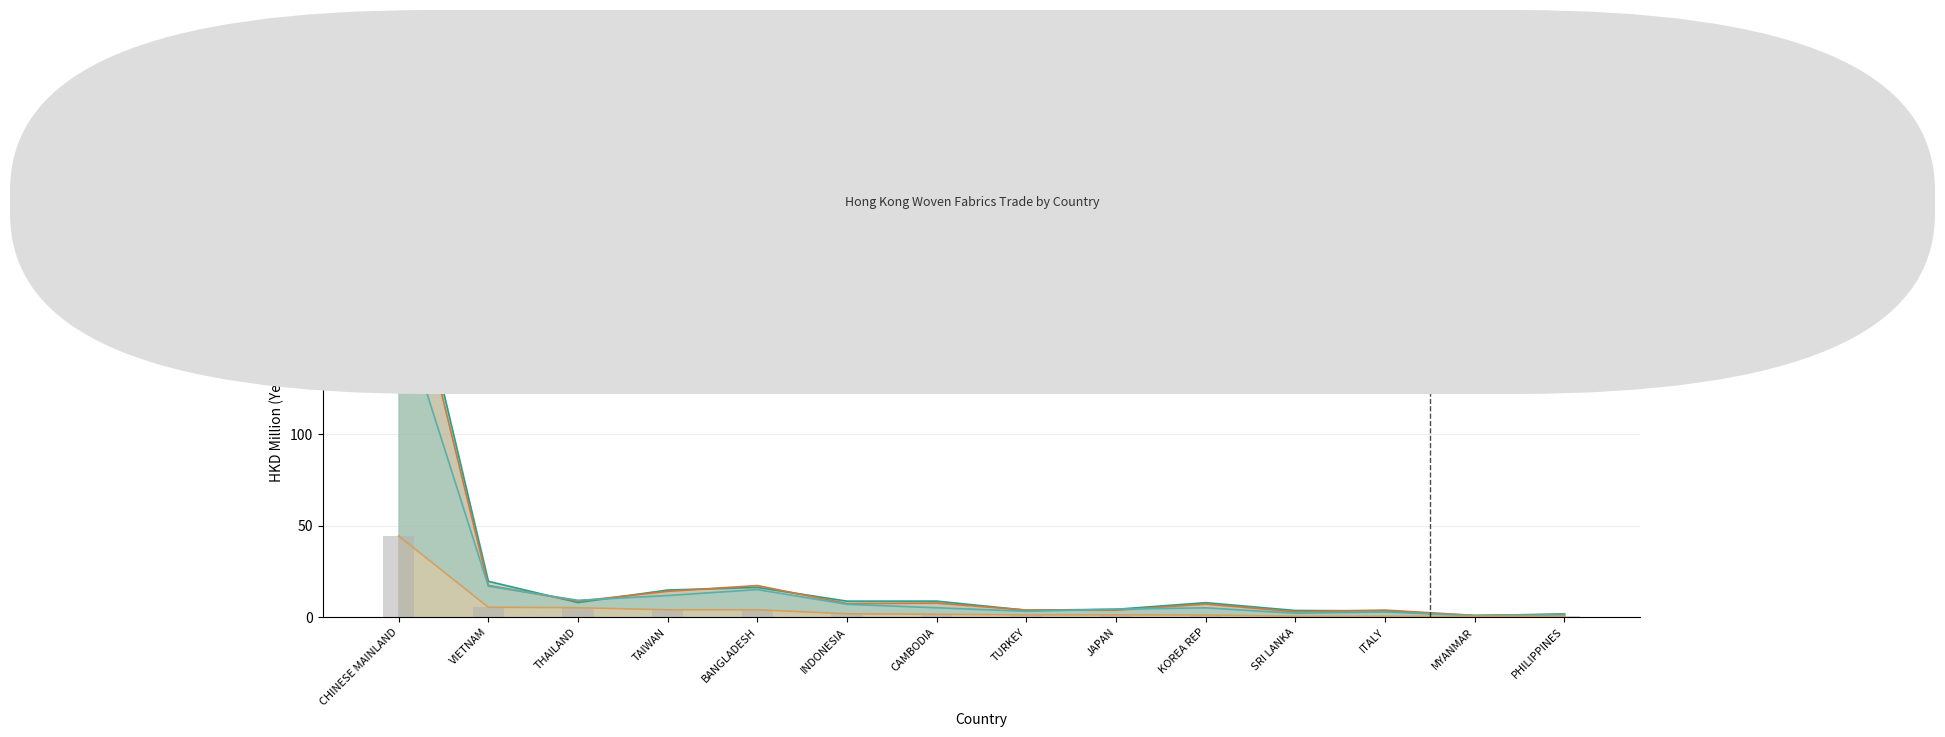

What is the maximum value for 202005?

44.5